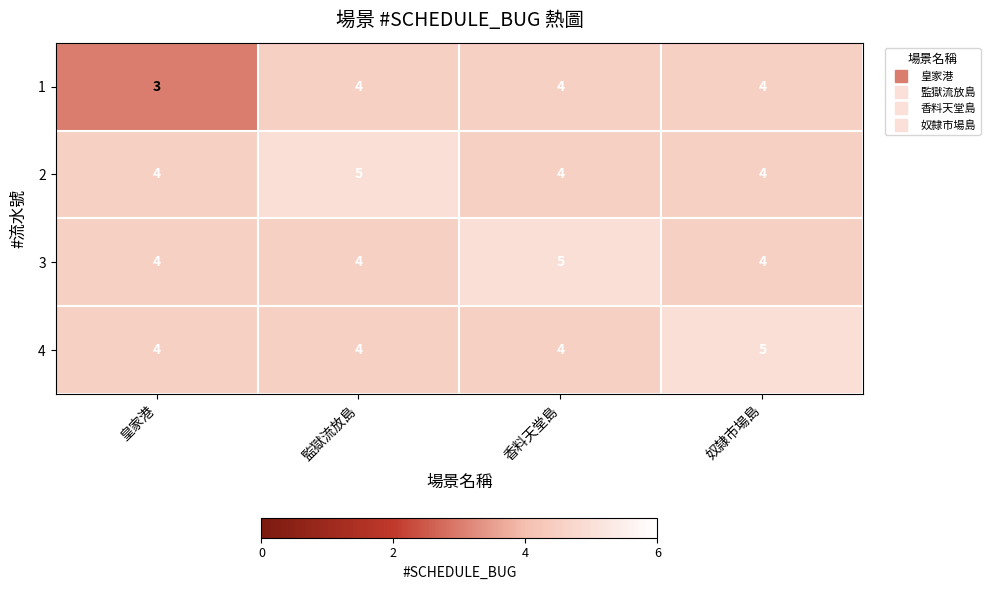

What is the total value across all series at 皇家港?

15